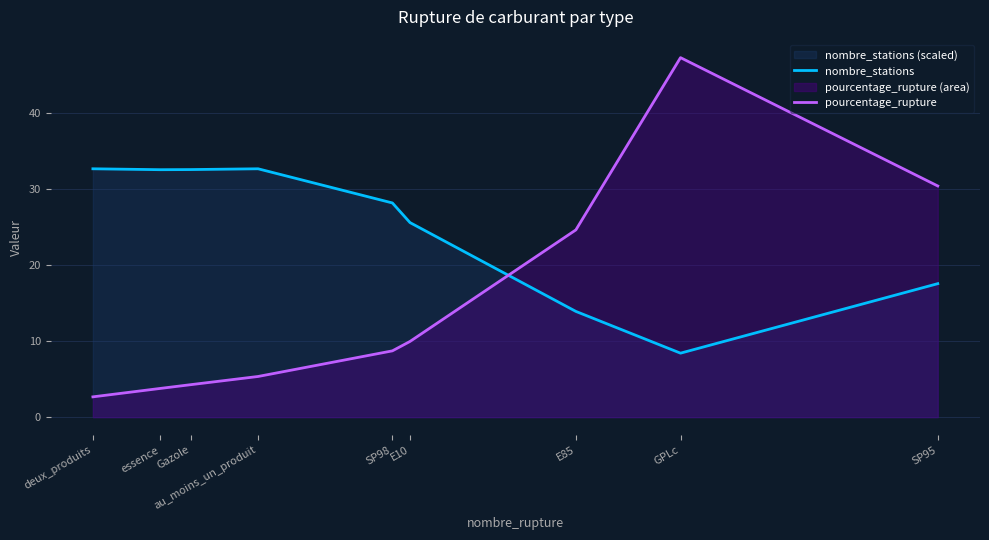

Where is nombre_stations nearest to the value 20?

SP95